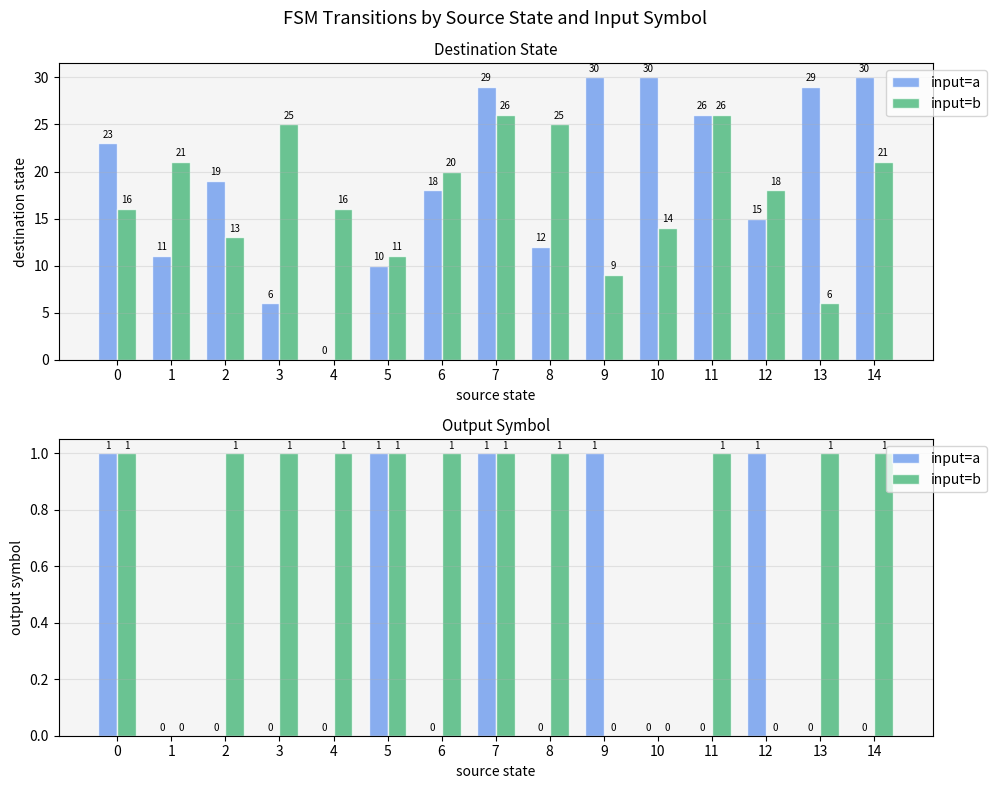

At how many categories does at least one series exceed 0?

13